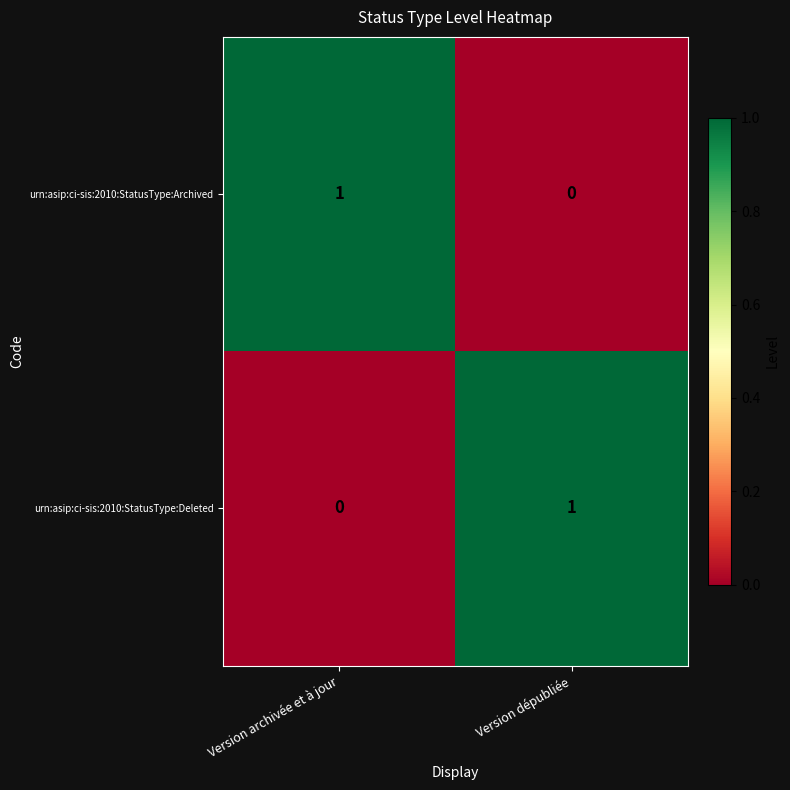

List the labels in order of urn:asip:ci-sis:2010:StatusType:Archived value, smallest first.

Version dépubliée, Version archivée et à jour